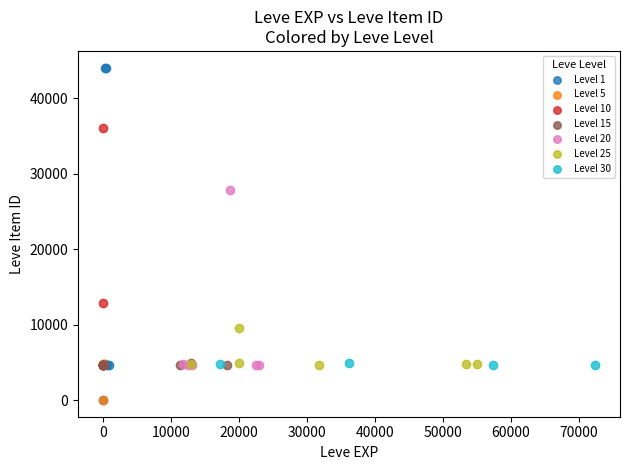

What are all the series names shown in the legend?

Level 1, Level 5, Level 10, Level 15, Level 20, Level 25, Level 30